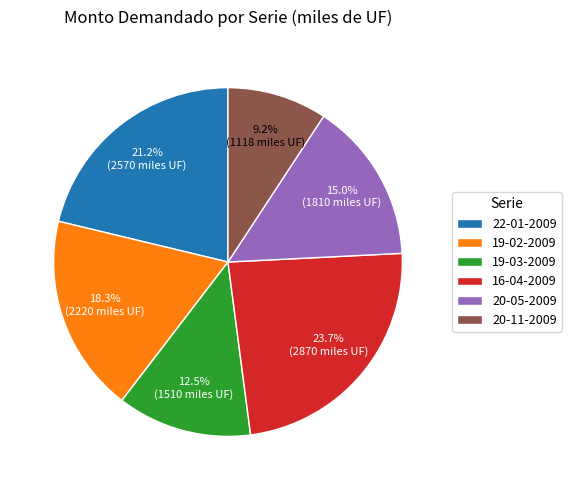

True or false: 16-04-2009 accounts for 35% of the total.

False